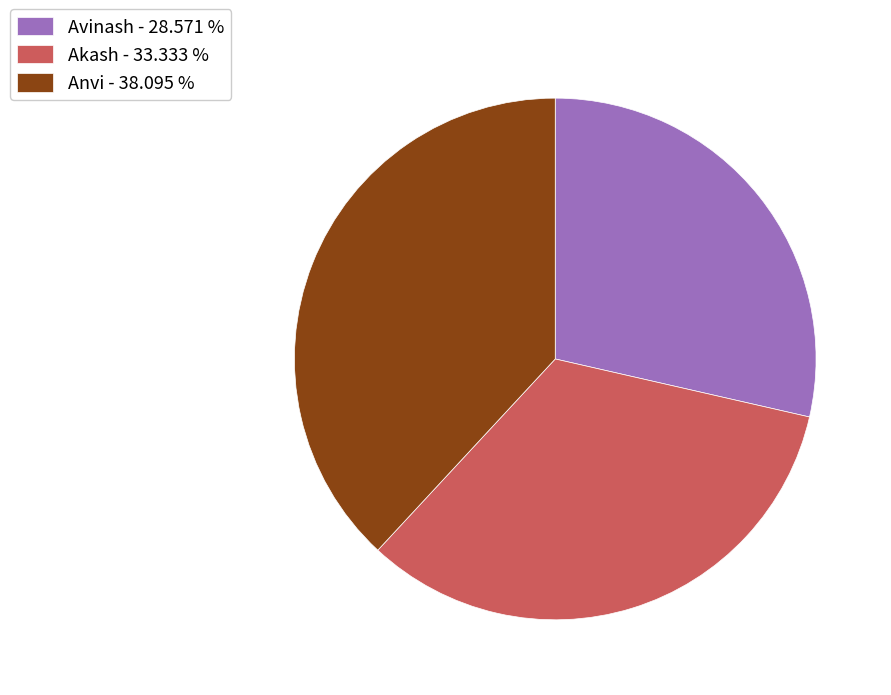

How many slices are in this pie chart?

3